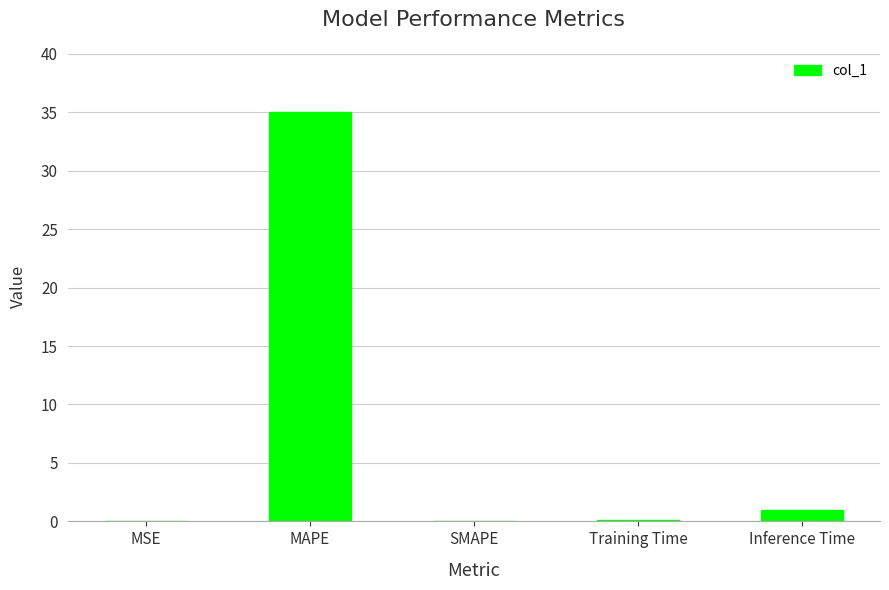

What is the greatest value displayed?

35.0